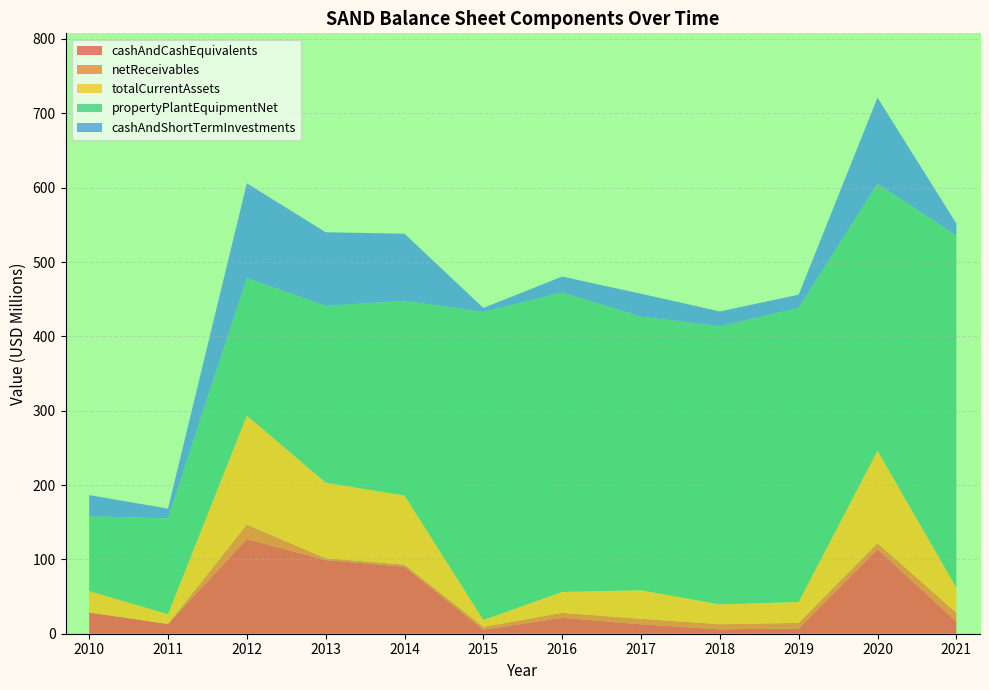

Reading left to right, what are all the values shown in this chart?

cashAndCashEquivalents: 2010=28533000	2011=13073000	2012=127359000	2013=98936000	2014=90224000	2015=5346000	2016=21434000	2017=12539000	2018=5892000	2019=6971000	2020=113776000	2021=16166000
netReceivables: 2010=136000	2011=26000	2012=19381000	2013=2625000	2014=2746000	2015=3876000	2016=6663000	2017=7568000	2018=6870000	2019=7611000	2020=8011000	2021=12144000
totalCurrentAssets: 2010=28690000	2011=13123000	2012=146740000	2013=101561000	2014=92970000	2015=9222000	2016=28097000	2017=38359000	2018=26699000	2019=28144000	2020=124376000	2021=33604000
propertyPlantEquipmentNet: 2010=100570000	2011=128982000	2012=185001000	2013=237940000	2014=261882000	2015=414363000	2016=402785000	2017=368076000	2018=374206000	2019=395533000	2020=359263000	2021=473651000
cashAndShortTermInvestments: 2010=28533000	2011=13073000	2012=127359000	2013=98936000	2014=90224000	2015=5346000	2016=21434000	2017=30791000	2018=19829000	2019=17772000	2020=115628000	2021=16166000